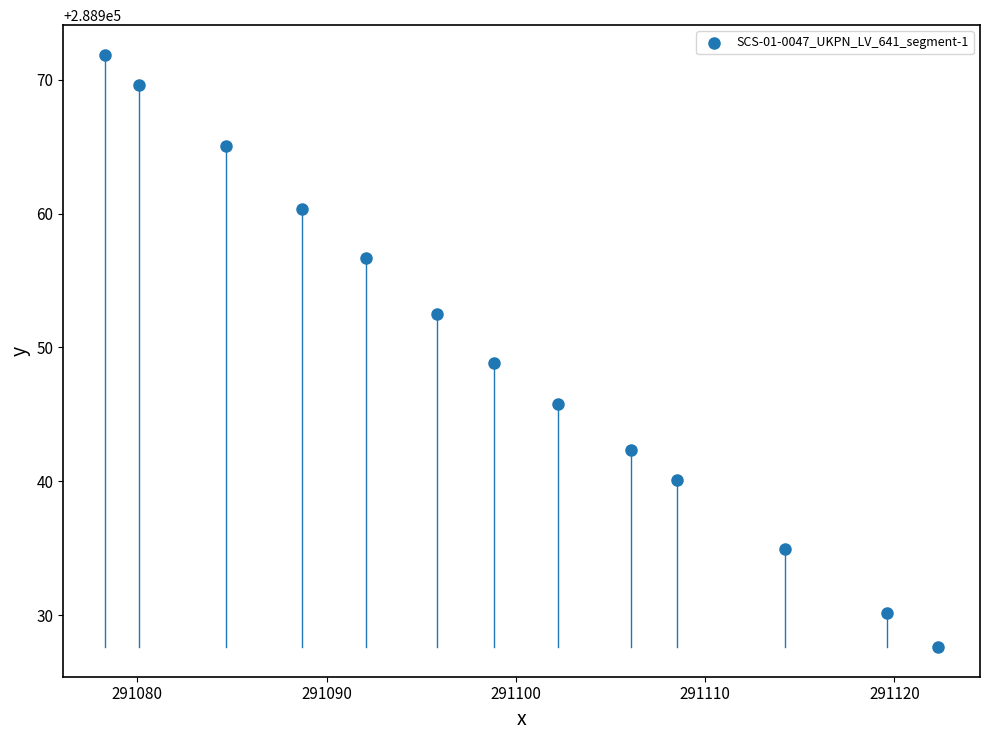

What is the range of Y values (max minus min)?

44.3